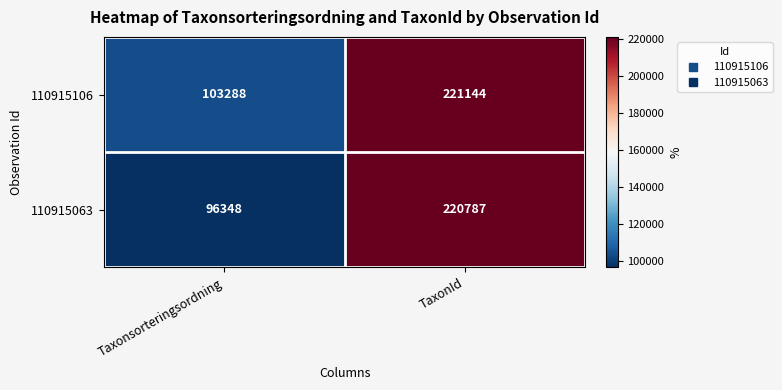

Which series has the widest spread of values?

110915063